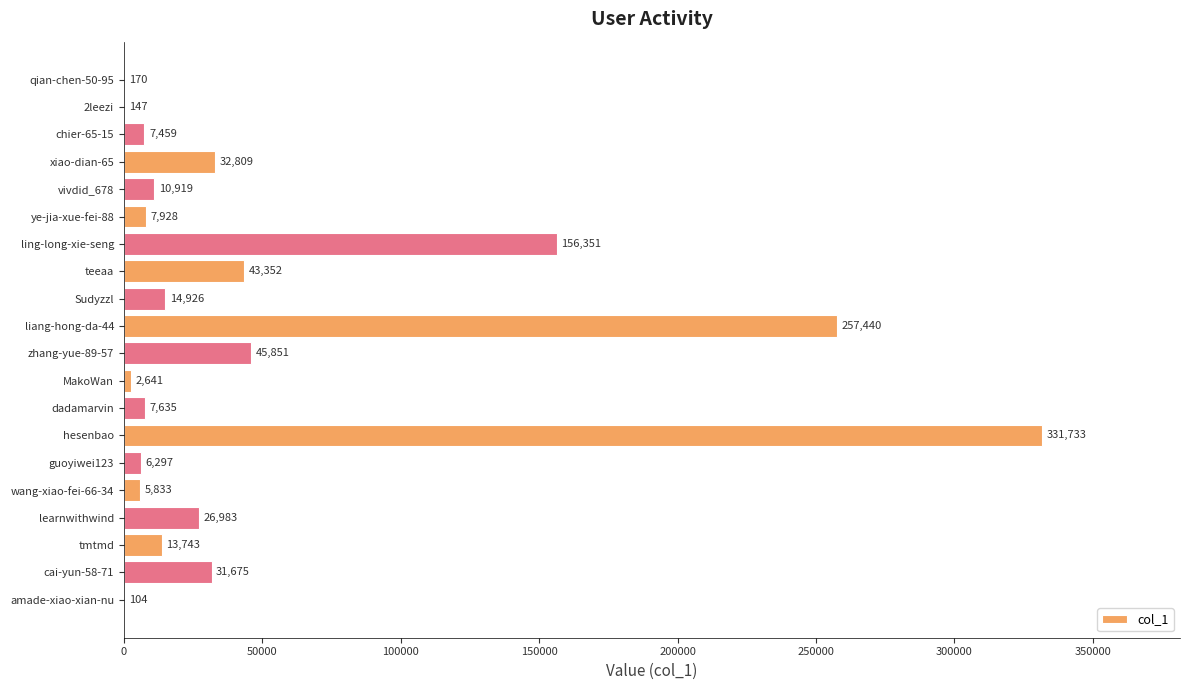

Are the bars horizontal?

Yes